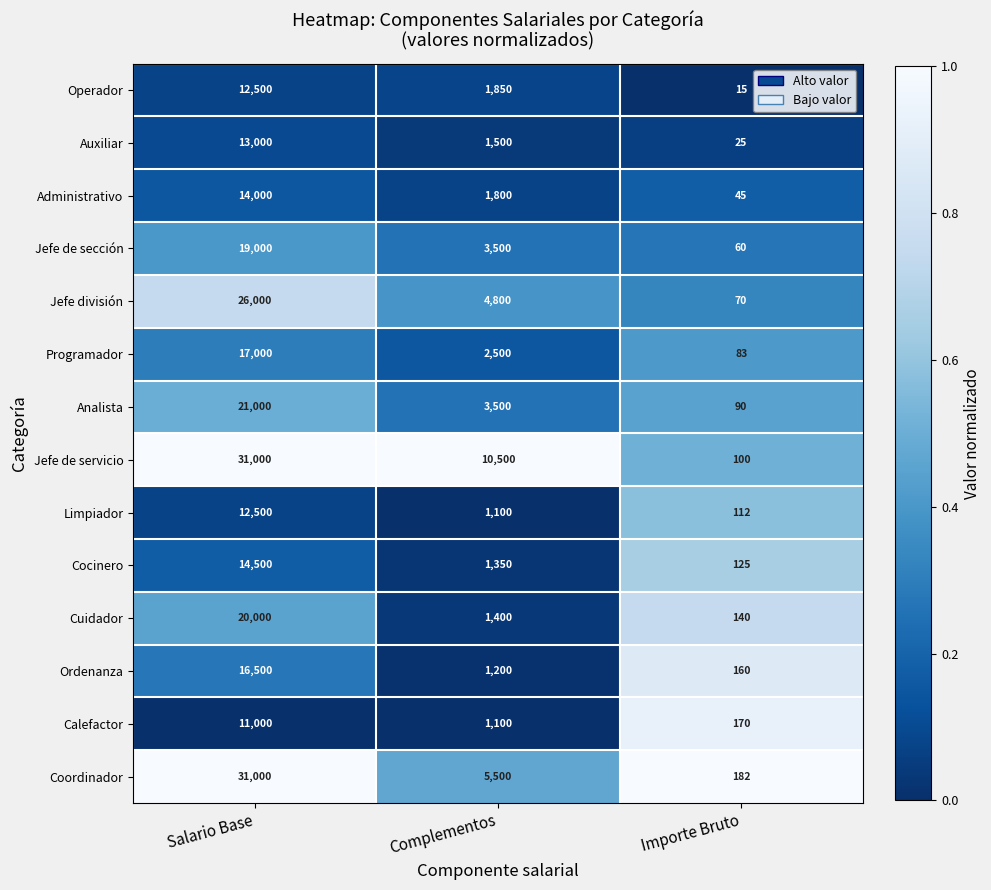

What is the total value across all series at Complementos?

41600